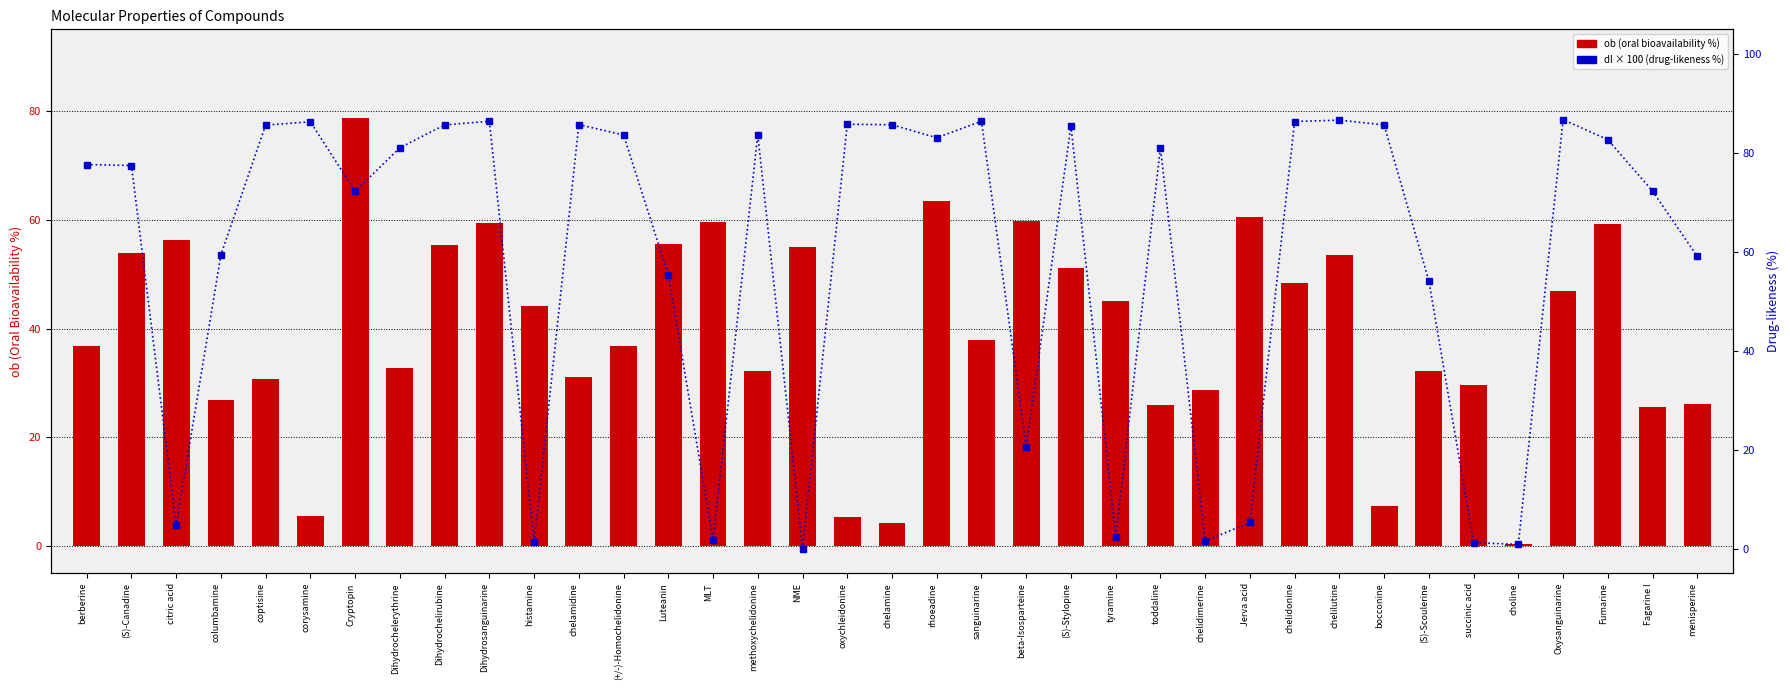

Reading left to right, list all the values displayed in this chart.

ob (oral bioavailability): berberine=36.9	(S)-Canadine=53.8	citric acid=56.2	columbamine=26.9	coptisine=30.7	corysamine=5.6	Cryptopin=78.7	Dihydrochelerythrine=32.7	Dihydrochelirubine=55.3	Dihydrosanguinarine=59.3	histamine=44.1	chelamidine=31.0	(+/-)-Homochelidonine=36.8	Luteanin=55.6	MLT=59.6	methoxychelidonine=32.2	NME=54.9	oxychleidonine=5.3	chelamine=4.2	rhoeadine=63.5	sanguinarine=37.8	beta-Isosparteine=59.8	(S)-Stylopine=51.1	tyramine=45.1	toddaline=26.0	chelidimerine=28.8	Jerva acid=60.4	chelidonine=48.3	chelilutine=53.5	bocconine=7.3	(S)-Scoulerine=32.3	succinic acid=29.6	choline=0.5	Oxysanguinarine=47.0	Fumarine=59.3	Fagarine I=25.5	menisperine=26.2
dl (drug-likeness %): berberine=77.7	(S)-Canadine=77.5	citric acid=4.7	columbamine=59.4	coptisine=85.6	corysamine=86.3	Cryptopin=72.2	Dihydrochelerythrine=81.1	Dihydrochelirubine=85.7	Dihydrosanguinarine=86.4	histamine=1.3	chelamidine=85.7	(+/-)-Homochelidonine=83.6	Luteanin=55.3	MLT=1.8	methoxychelidonine=83.7	NME=0.0	oxychleidonine=85.8	chelamine=85.7	rhoeadine=83.1	sanguinarine=86.4	beta-Isosparteine=20.5	(S)-Stylopine=85.5	tyramine=2.3	toddaline=81.1	chelidimerine=1.5	Jerva acid=5.3	chelidonine=86.4	chelilutine=86.6	bocconine=85.7	(S)-Scoulerine=54.1	succinic acid=1.2	choline=0.9	Oxysanguinarine=86.7	Fumarine=82.7	Fagarine I=72.3	menisperine=59.1